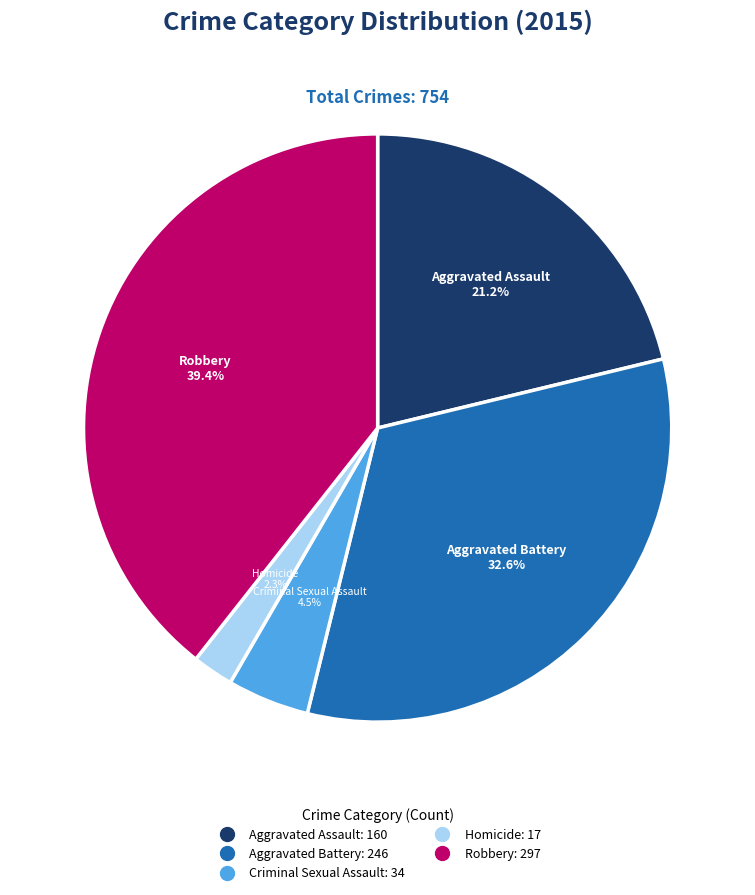

The Aggravated Battery slice represents 27% of the pie. True or false?

False